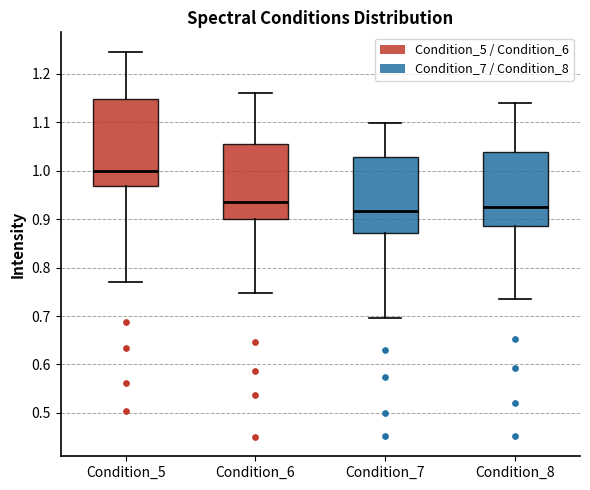

Reading left to right, read every box against the y-axis: the position of its median line, the range the box covers, and the ends of its whiskers. The values are not printed on the chart, so give them approximately, as read against the axis.

Condition_5: median 1.00, box 0.97 to 1.15, whiskers 0.77 to 1.25
Condition_6: median 0.94, box 0.90 to 1.06, whiskers 0.75 to 1.16
Condition_7: median 0.92, box 0.87 to 1.03, whiskers 0.70 to 1.10
Condition_8: median 0.93, box 0.89 to 1.04, whiskers 0.73 to 1.14